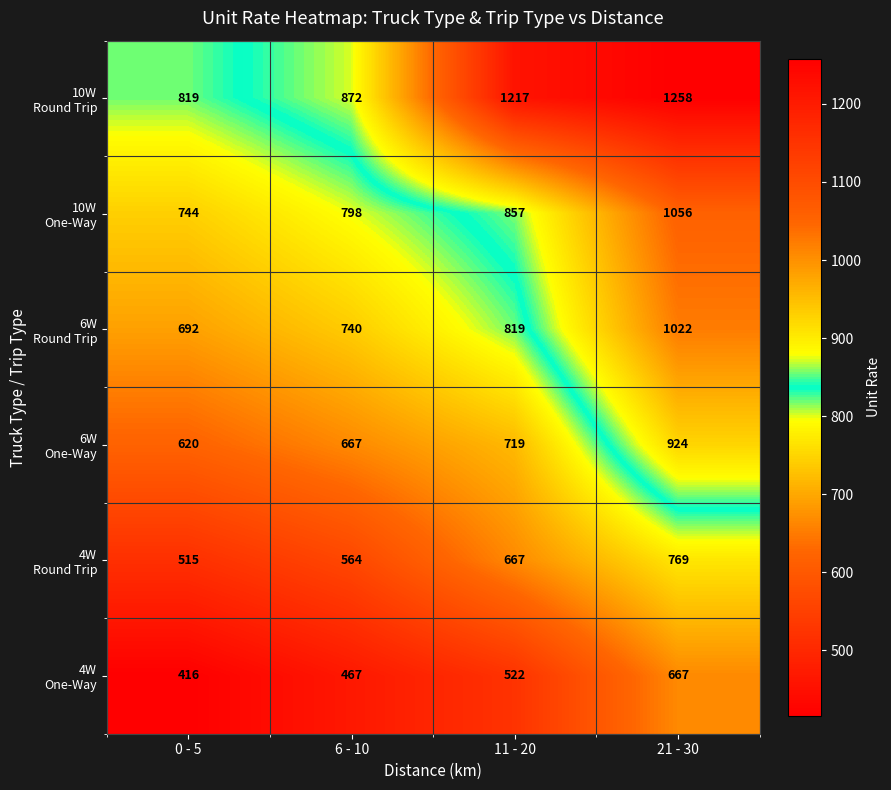

Which label corresponds to the largest value in the chart?

21 - 30